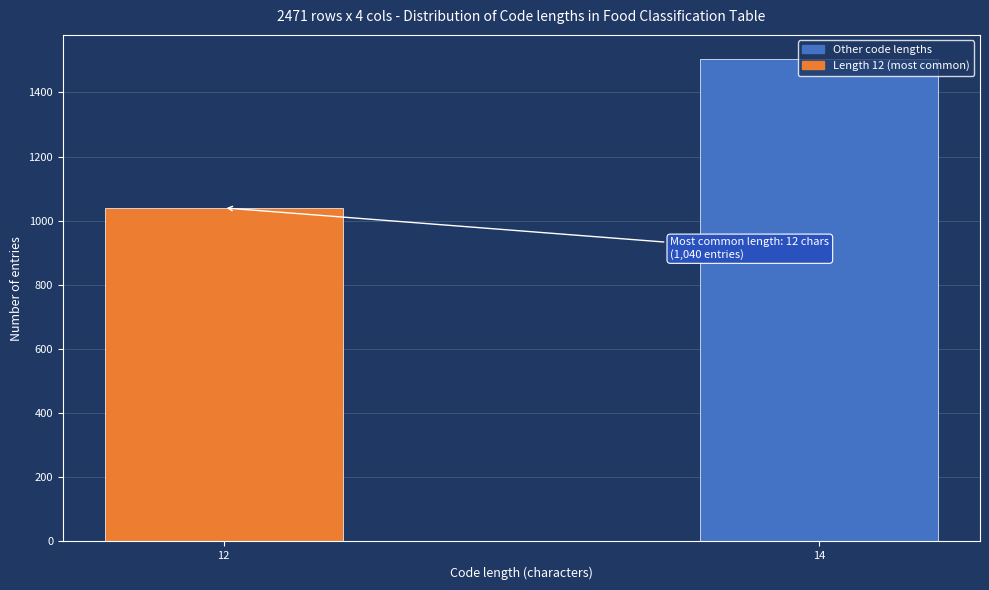

List the labels in order of value, largest first.

14, 12